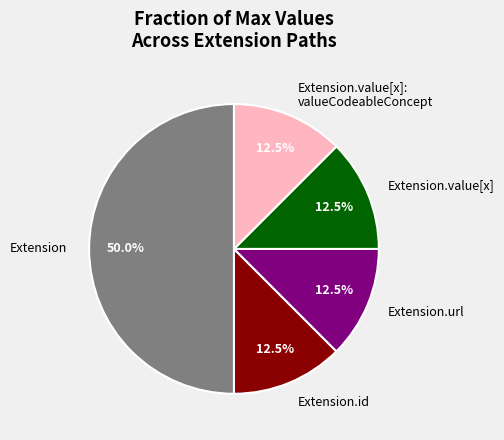

What is the total percentage of Extension and Extension.value[x]: valueCodeableConcept?

62.5%